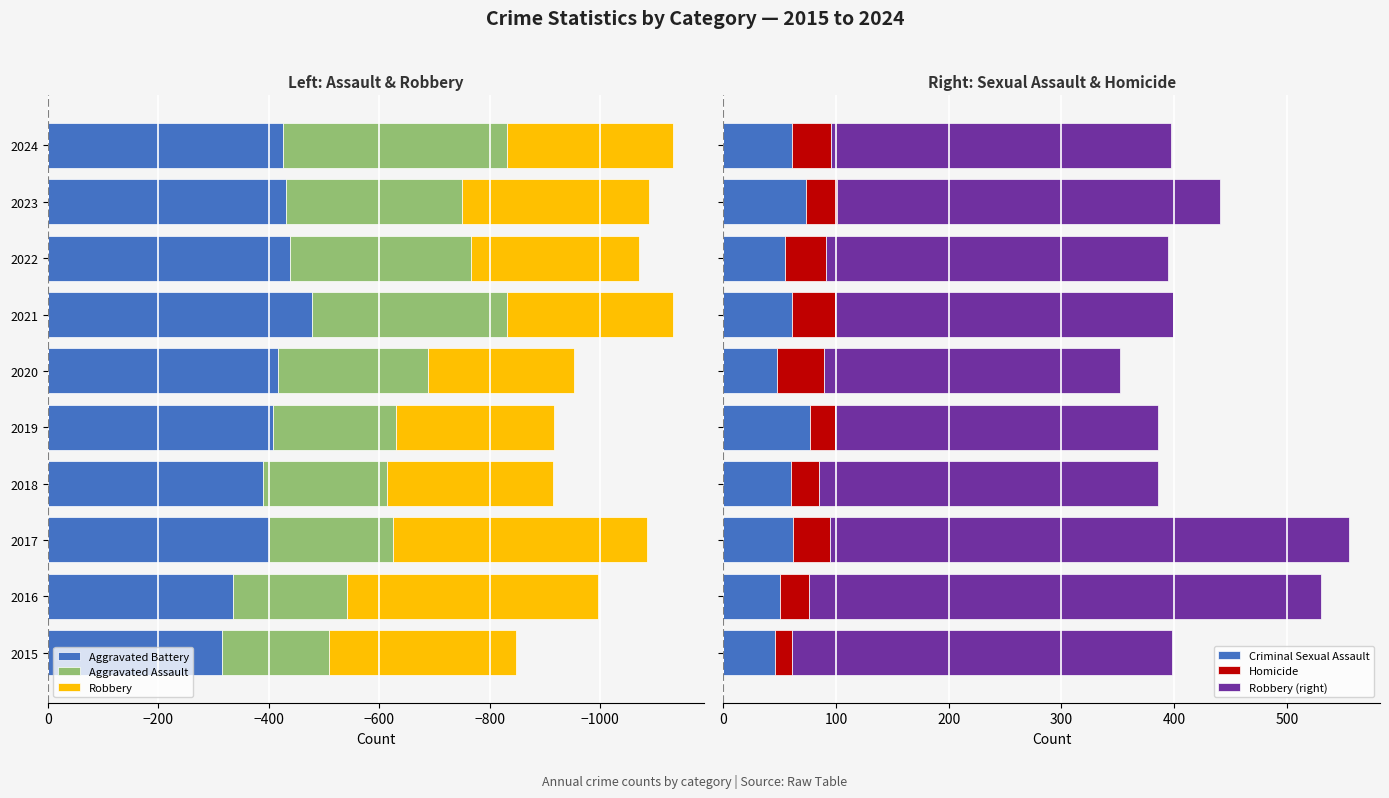

What is the sum of all Criminal Sexual Assault values?

593